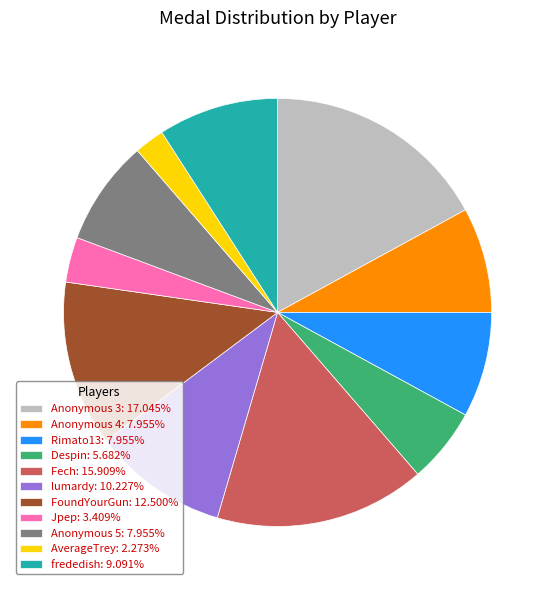

Count the number of slices in the pie.

11